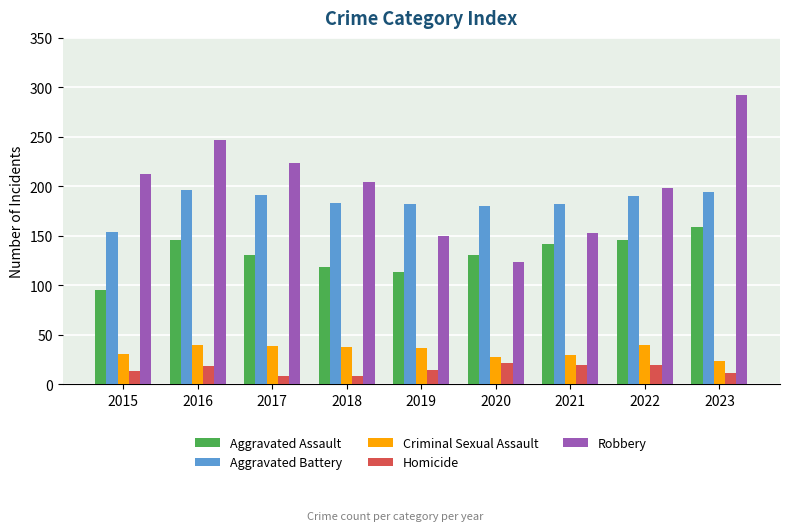

What is the smallest value displayed?

8